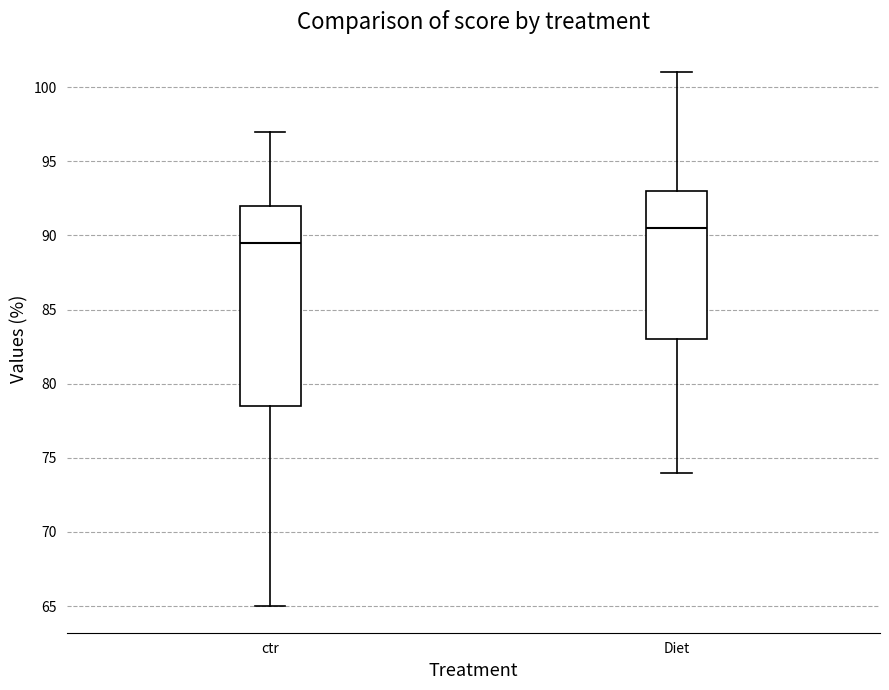

Reading left to right, transcribe this box plot: for each box, give where its median line is, the range the box spans, and where its two whiskers end, as read against the y-axis. The values are not printed on the chart, so give them approximately, as read against the axis.

ctr: median 89.5, box 78.5 to 92.0, whiskers 65.0 to 97.0
Diet: median 90.5, box 83.0 to 93.0, whiskers 74.0 to 101.0